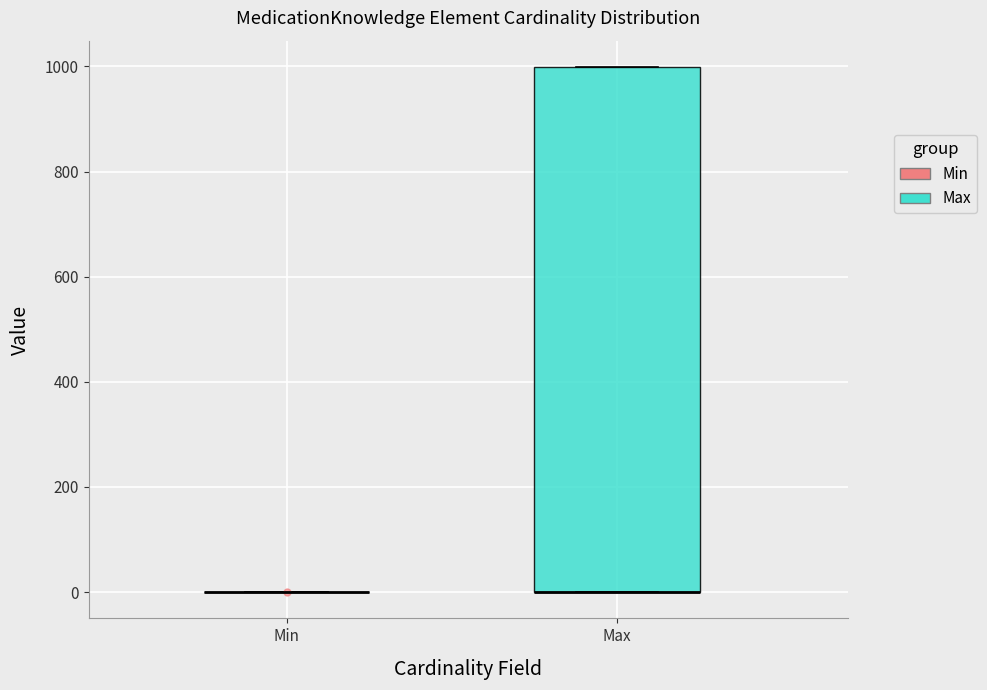

Reading left to right, transcribe this box plot: for each box, give where its median line is, the range the box spans, and where its two whiskers end, as read against the y-axis. The values are not printed on the chart, so give them approximately, as read against the axis.

Min: box collapsed to a line at 0, whiskers 0 to 0
Max: median 0 (drawn on the box's lower edge), box 0 to 1000, whiskers 0 to 1000